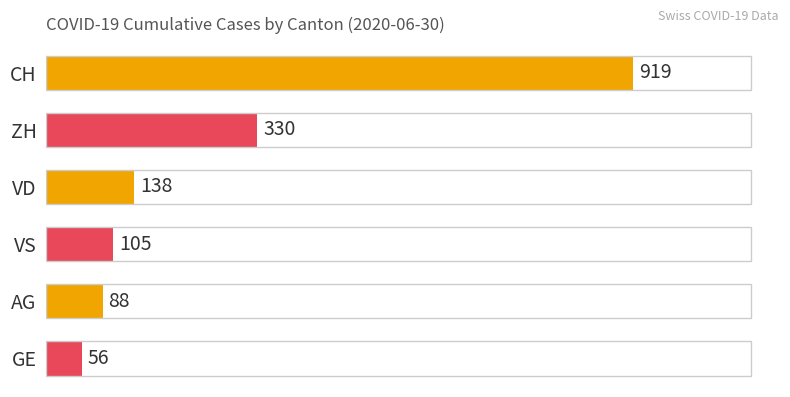

The chart shows a value of 1327 at CH. True or false?

False